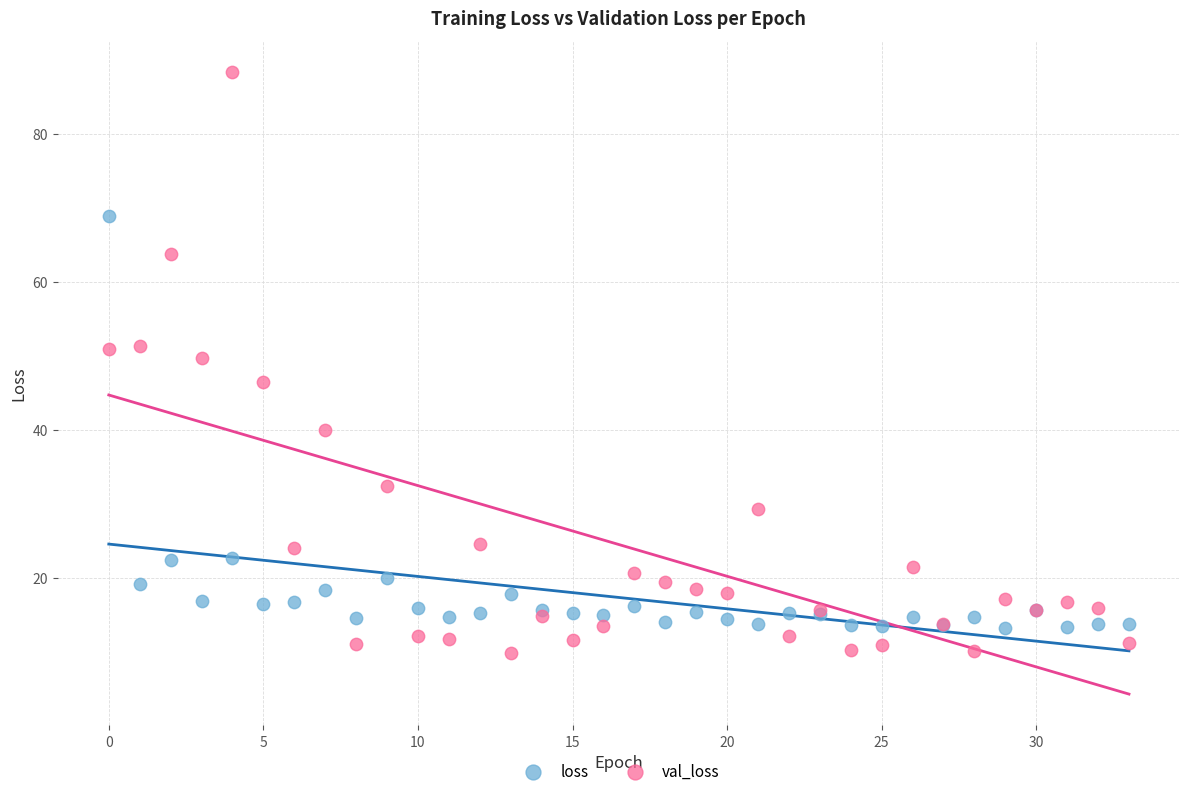

Which series has the largest Y range (max minus min)?

val_loss